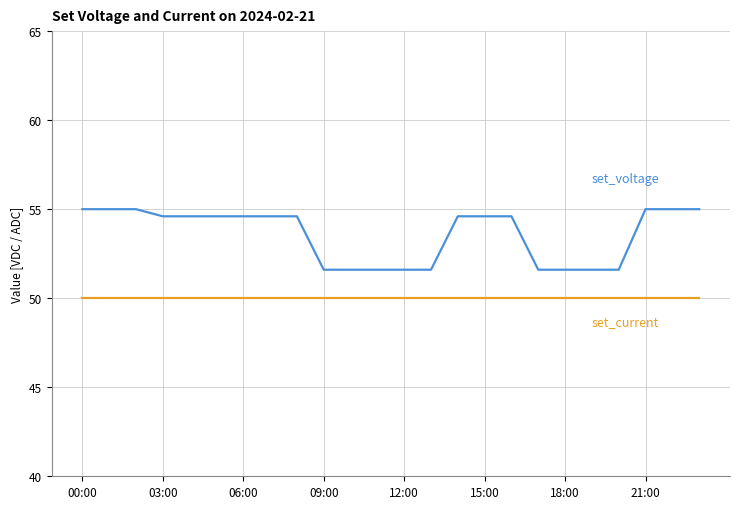

What is the greatest value displayed?

55.0